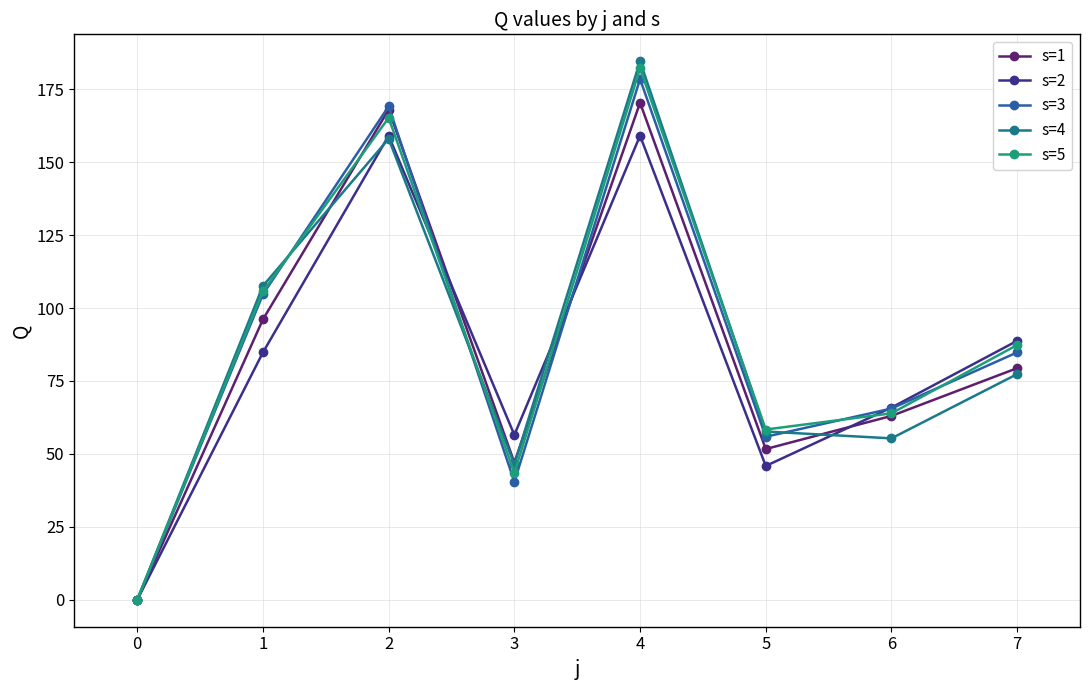

What is the sum of the s=3 values at 4 and 3?

218.9